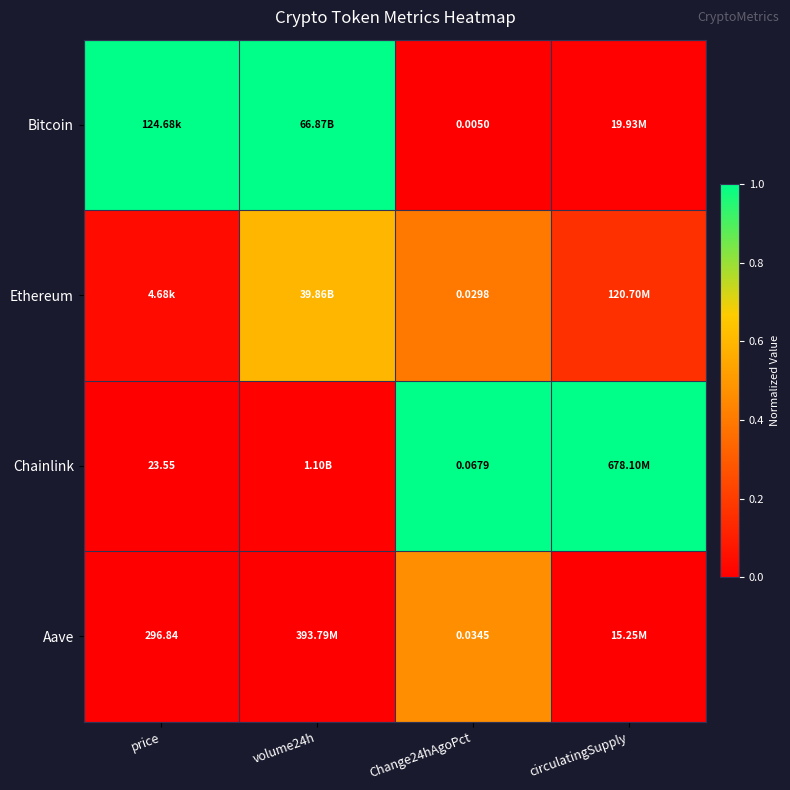

Which series has the widest spread of values?

Bitcoin